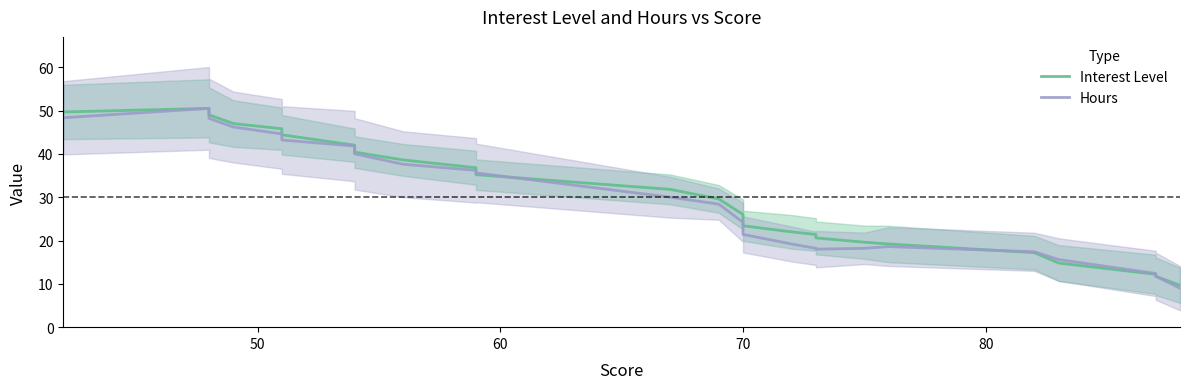

Which series has the largest range (max minus min)?

Hours